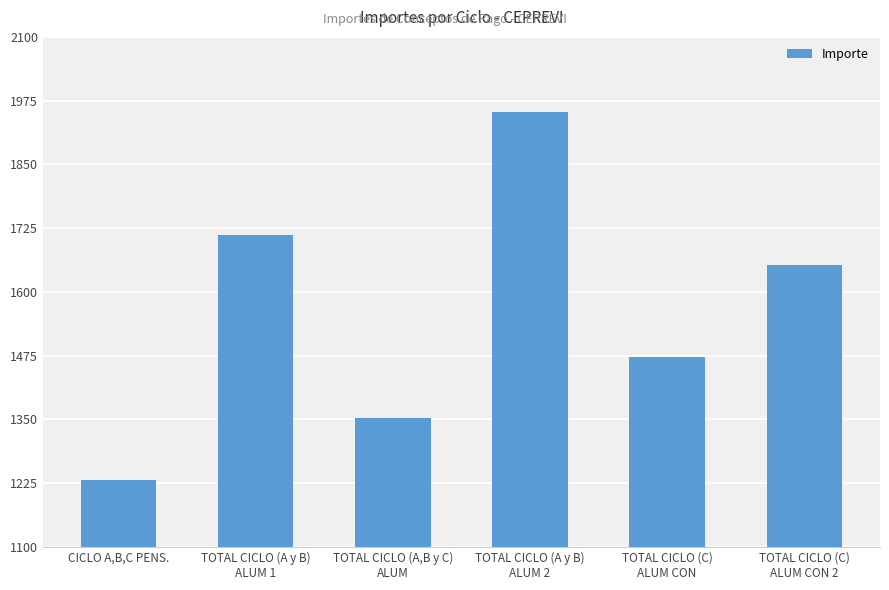

What is the change in value from TOTAL CICLO (A y B)
ALUM 2 to TOTAL CICLO (C)
ALUM CON 2?

-300